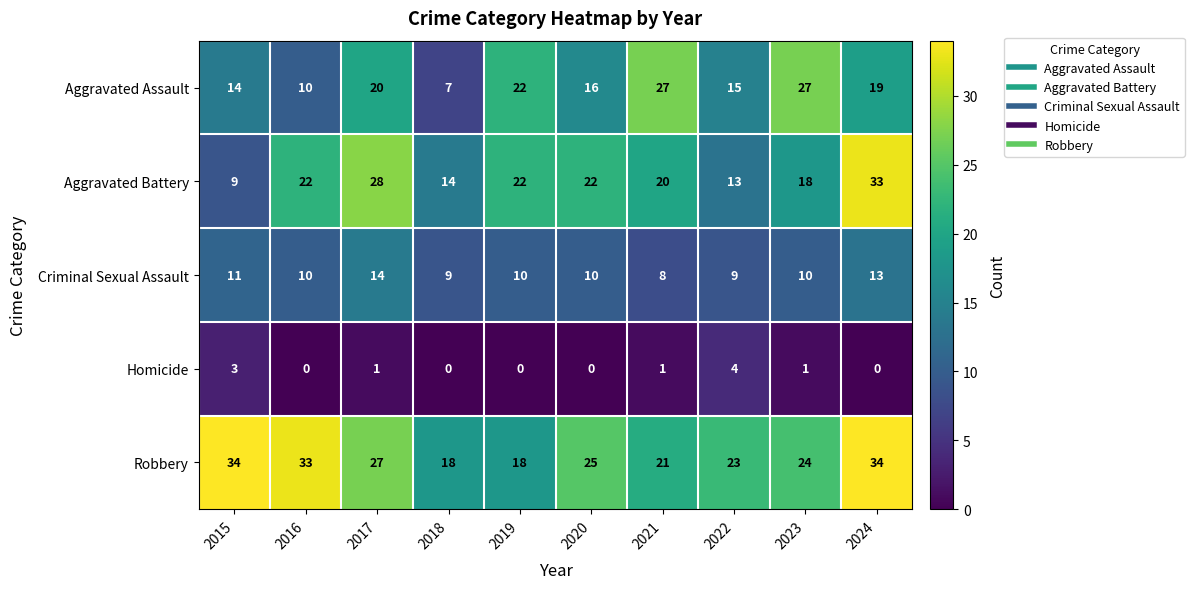

What is the difference between the maximum and minimum values in the Robbery series?

16